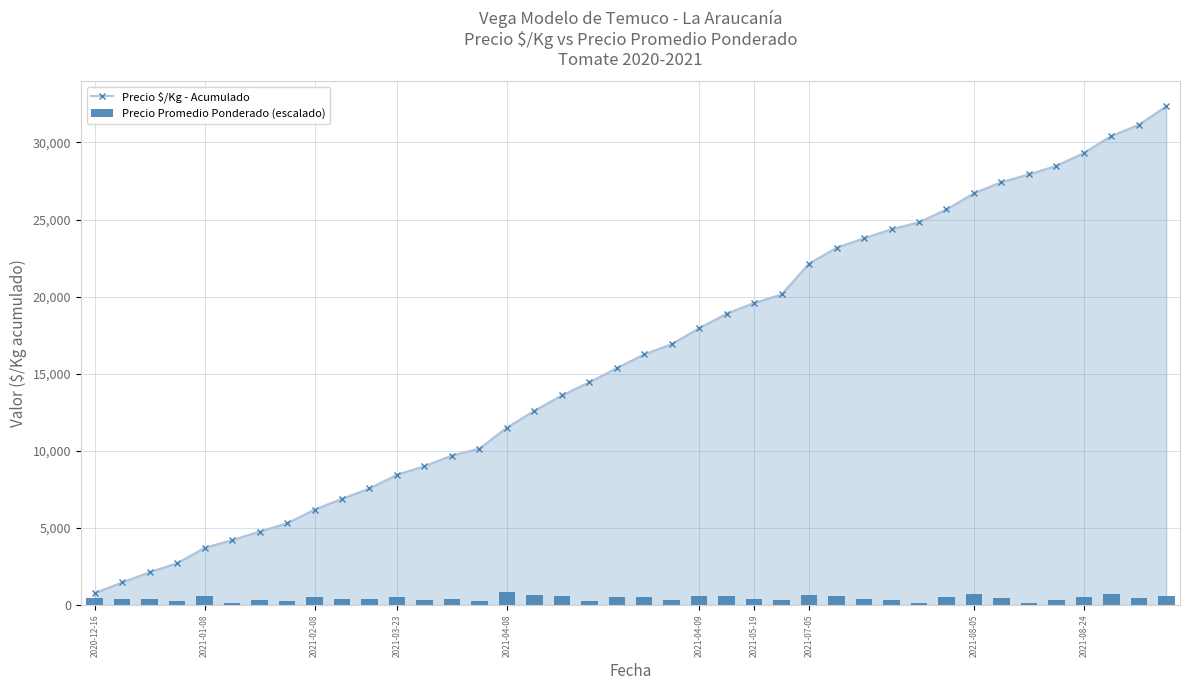

What is the minimum value for Precio $/Kg - Acumulado?

778